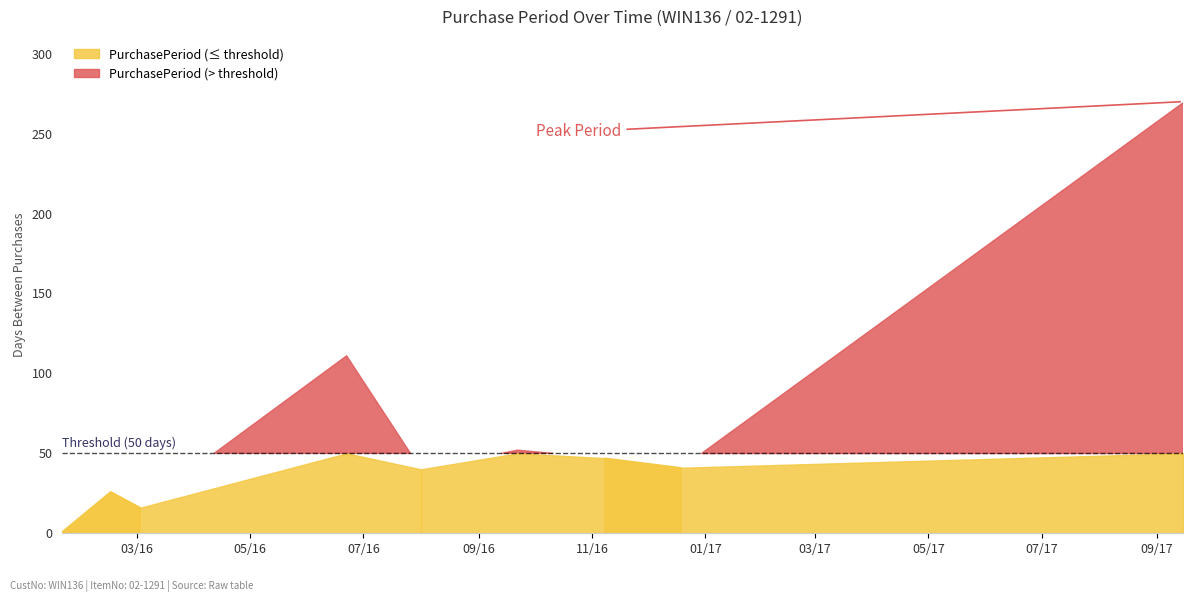

What is the difference between the maximum and minimum values?

269